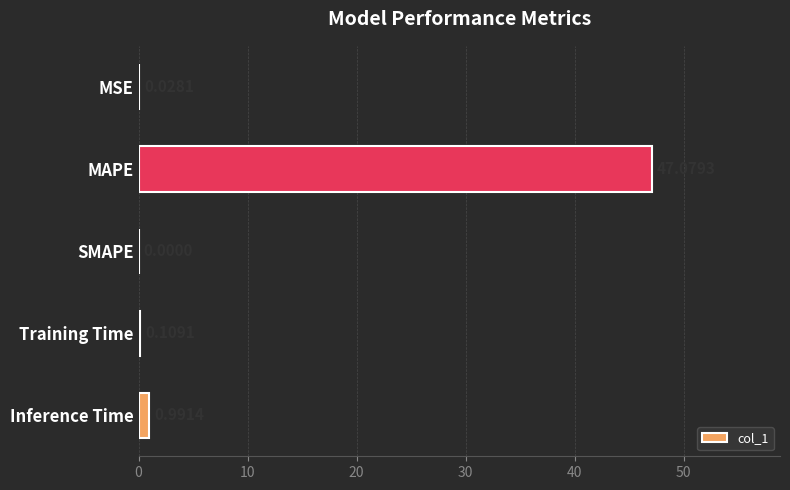

What is the change in value from SMAPE to Inference Time?

+1.0